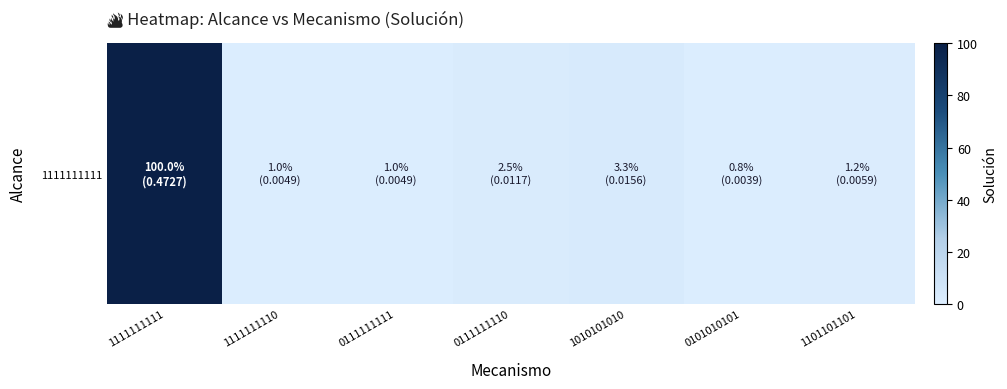

What value does the data have at 0111111110?

2.5